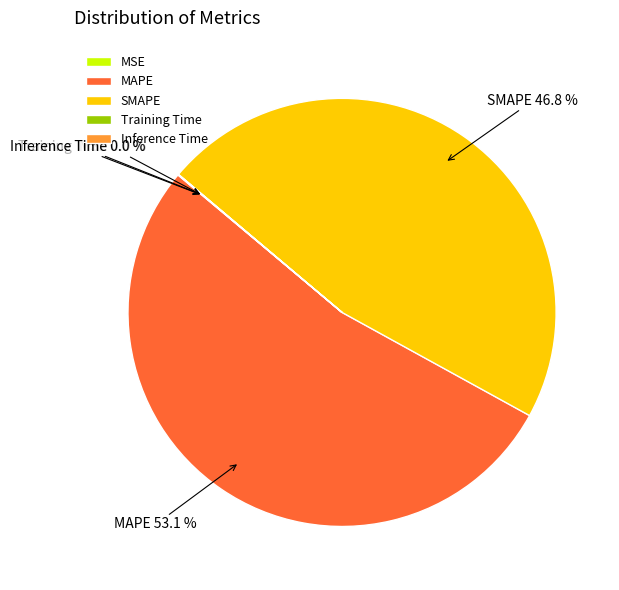

To the nearest percent, what portion does SMAPE represent?

47%